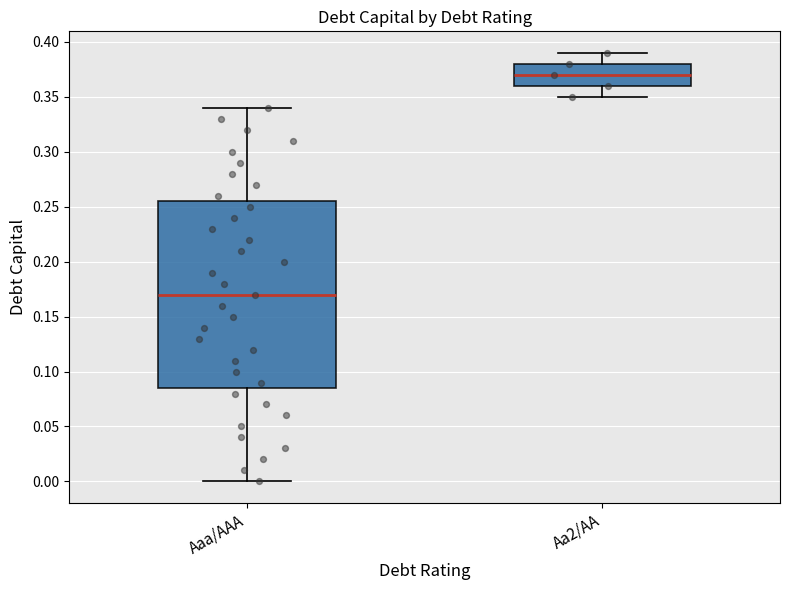

Where does the median line of the box for Aaa/AAA sit on the y-axis? The values are not printed on the chart, so give them approximately, as read against the axis.

0.170